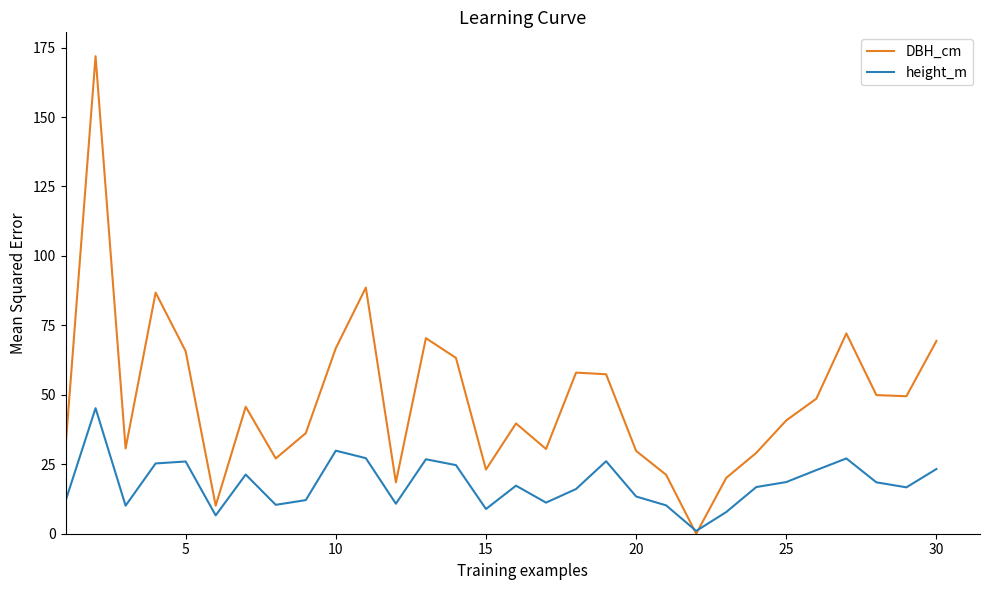

What is the maximum value for DBH_cm?

171.9